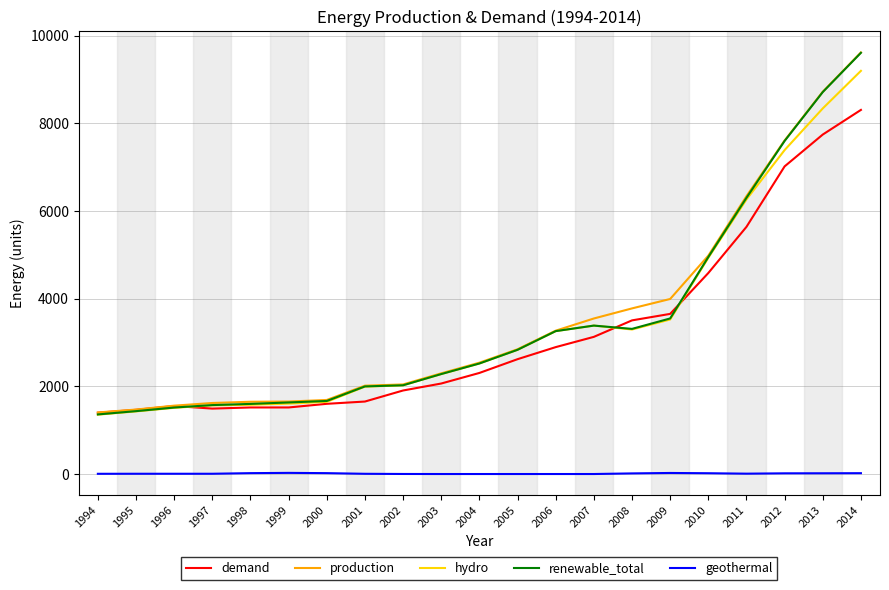

At which label is production closest to 5509?

2010